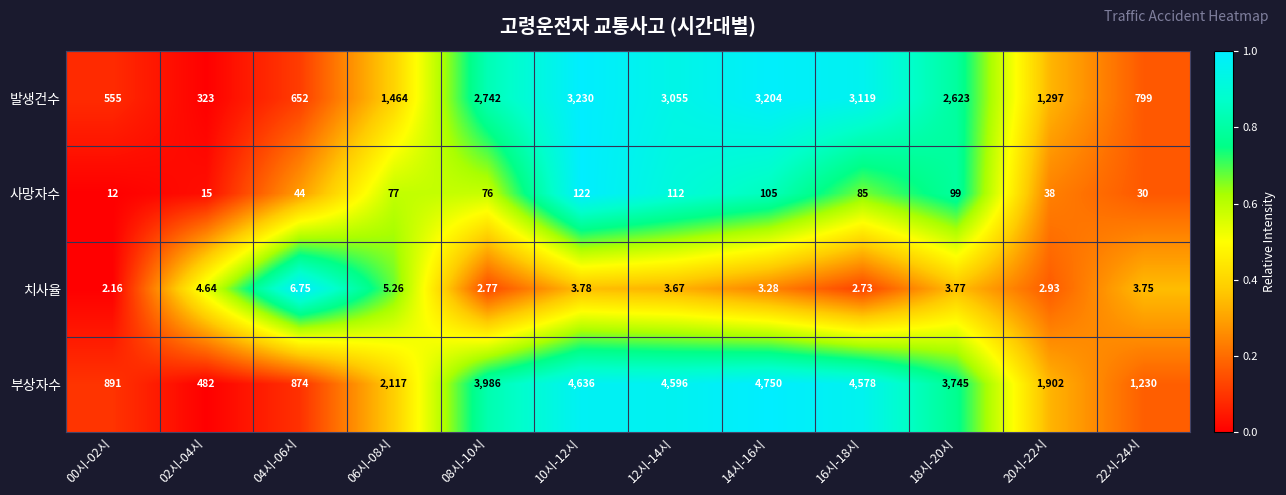

How many series are shown in this chart?

4